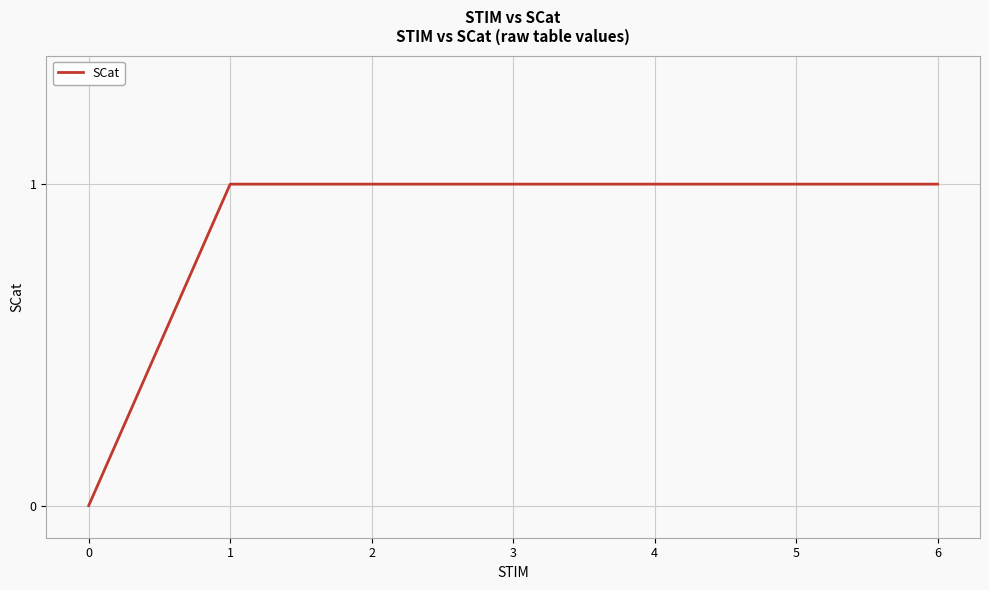

Reading left to right, what are all the values shown in this chart?

0=0	1=1	2=1	3=1	4=1	5=1	6=1